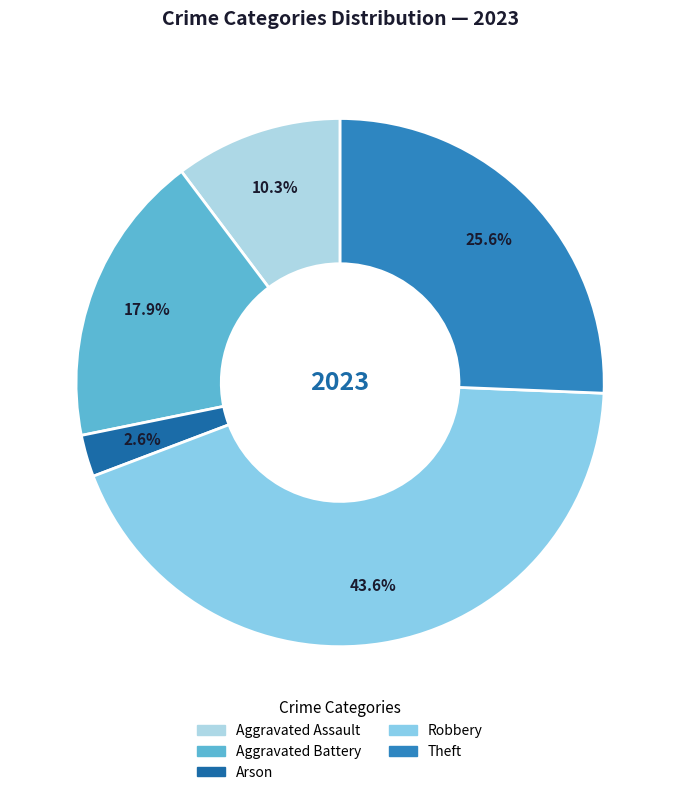

Combined, what portion of the pie is Aggravated Battery and Aggravated Assault?

28.2%